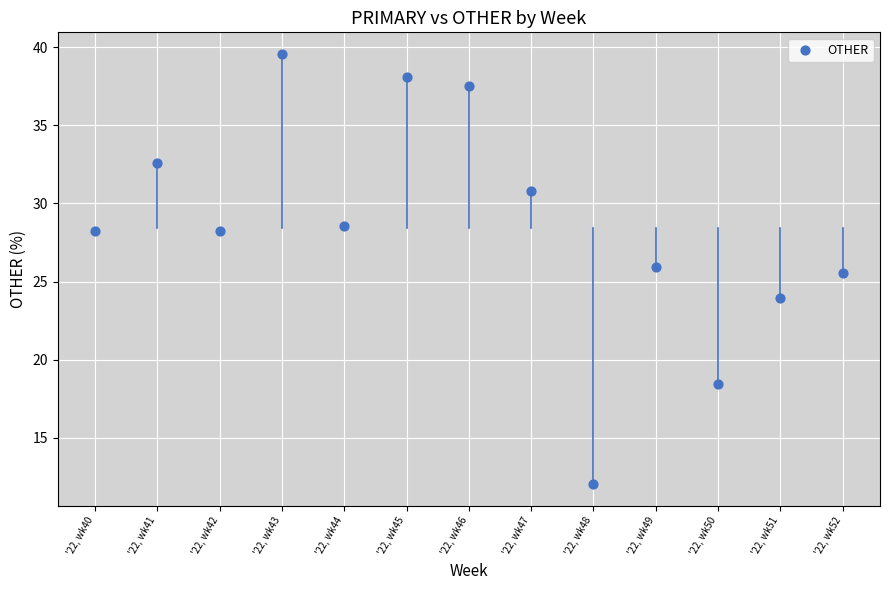

What Y value in the scatter plot is closest to 25?

25.5